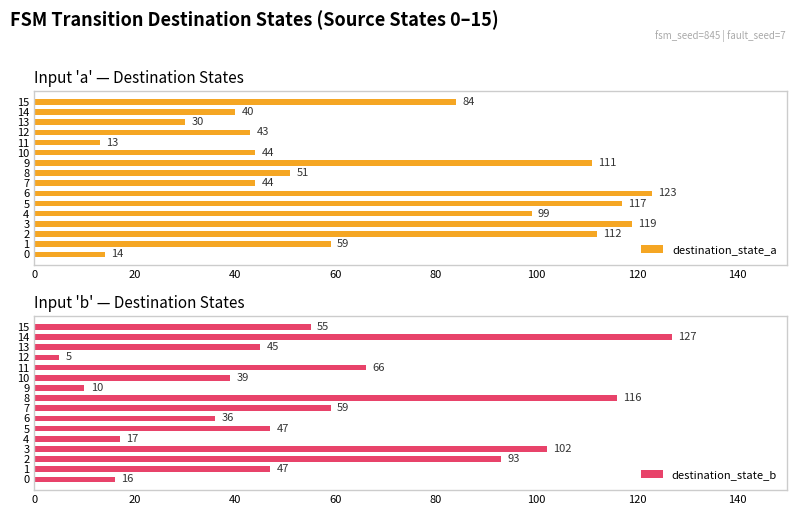

What is the spread (max minus min) of values at 11?

53